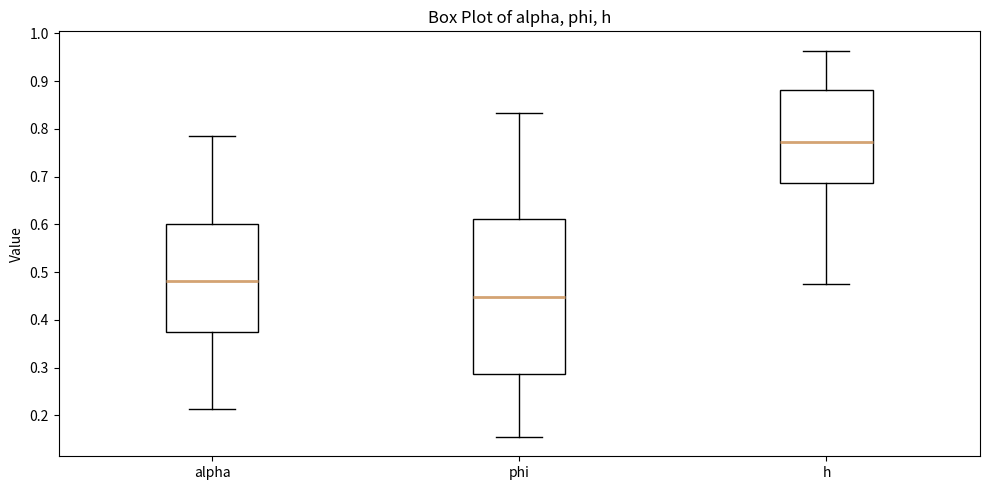

Which box has the lowest median line?

phi